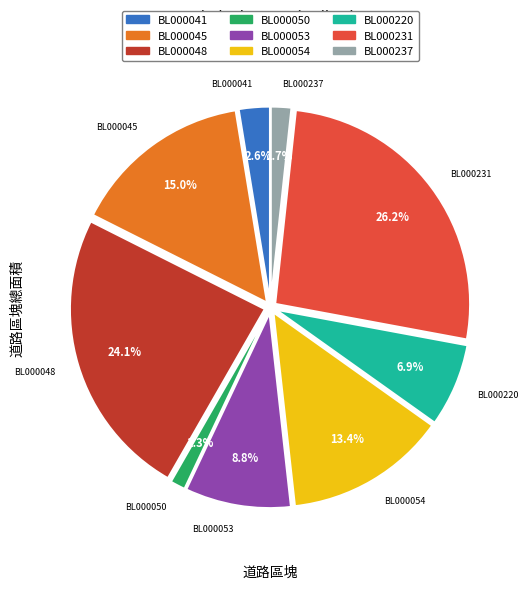

What percentage is NOT represented by BL000220?

93.1%